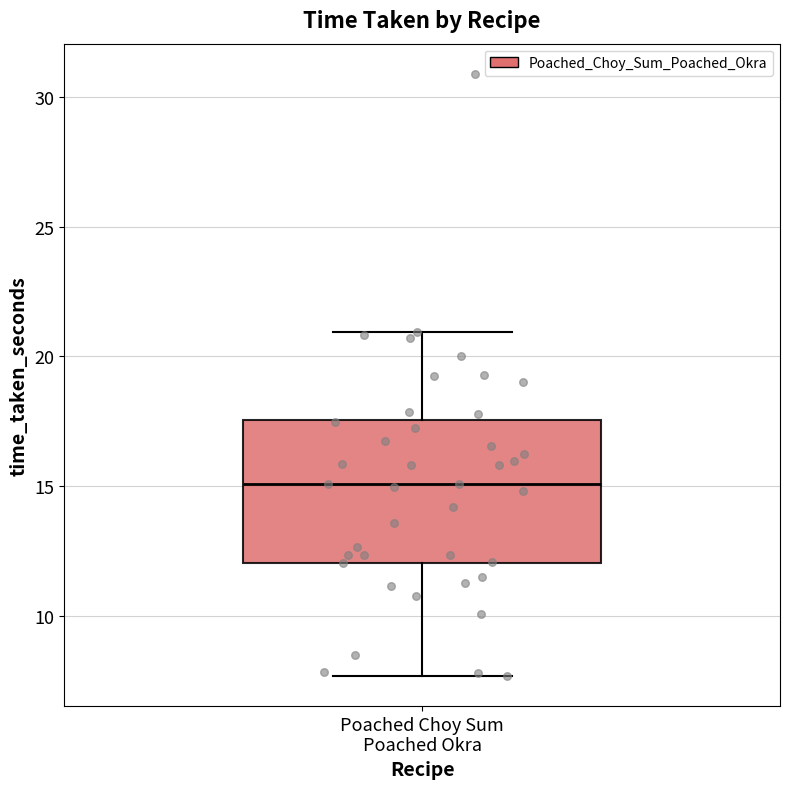

Where is the lower edge of the box for Poached Choy Sum Poached Okra on the y-axis? The values are not printed on the chart, so give them approximately, as read against the axis.

12.0